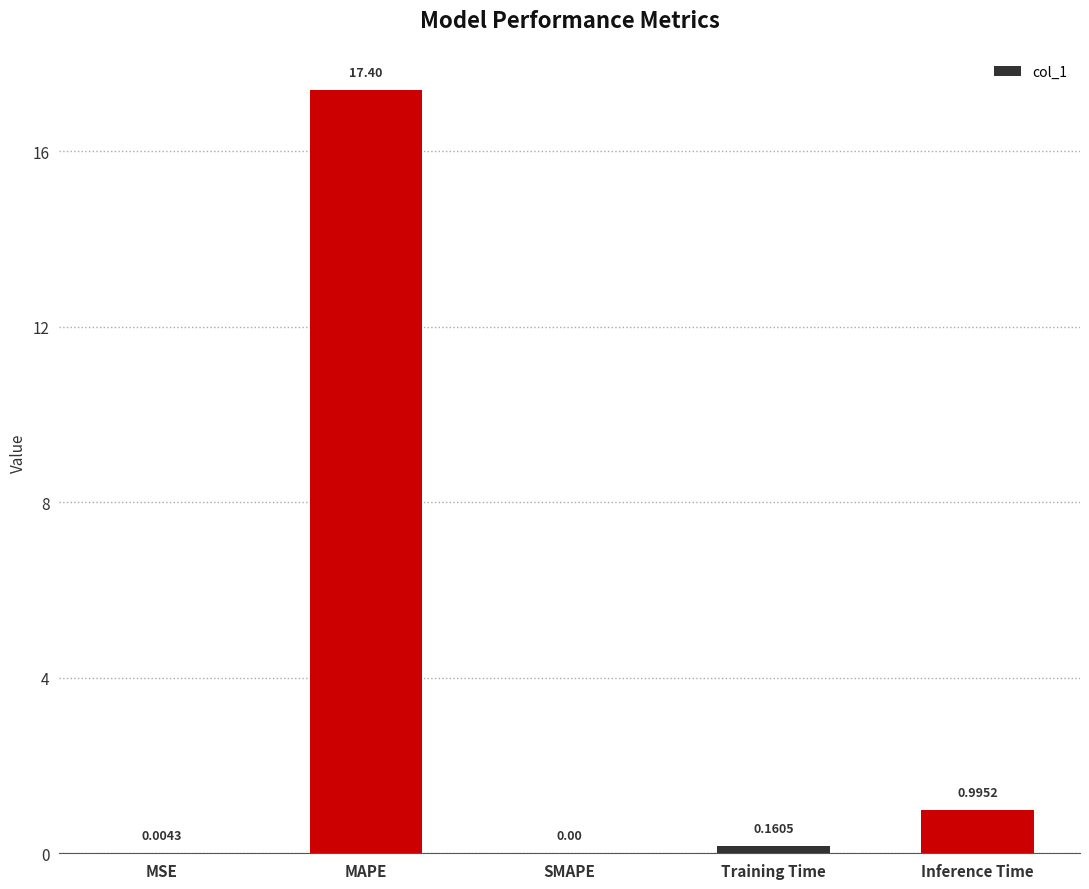

At which category does the chart reach its peak across all series?

MAPE